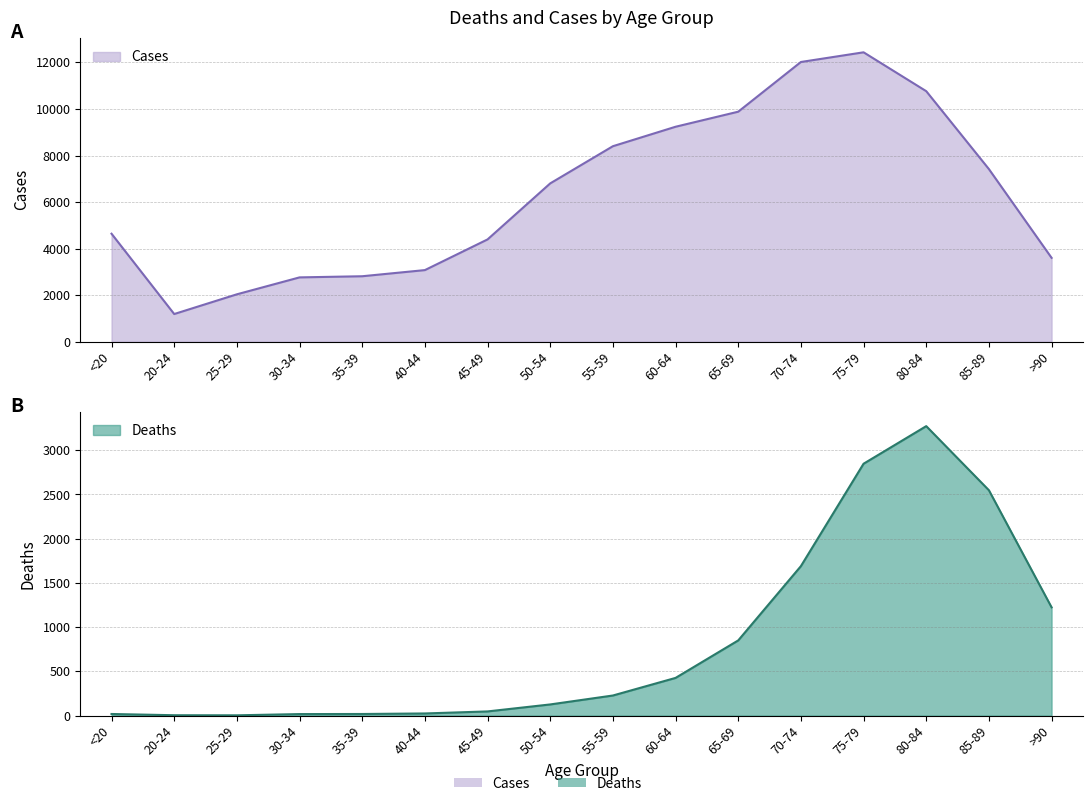

How many data points in Cases are above 6803?

7